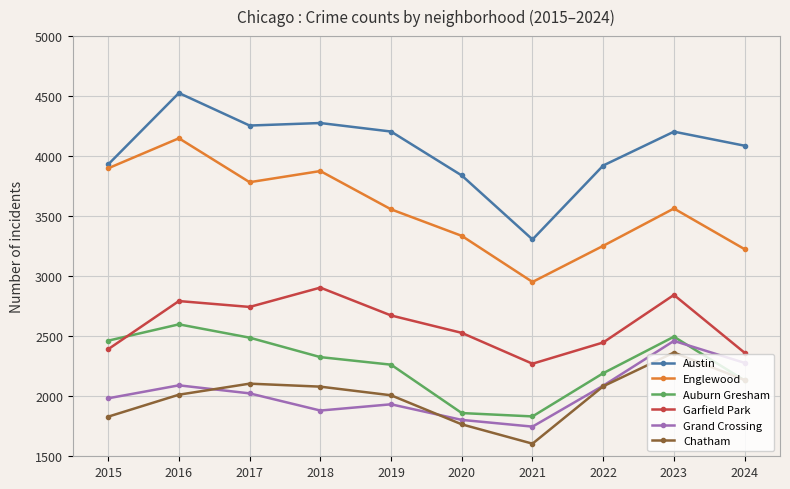

Where do Chatham and Auburn Gresham first cross each other?

2023 and 2024